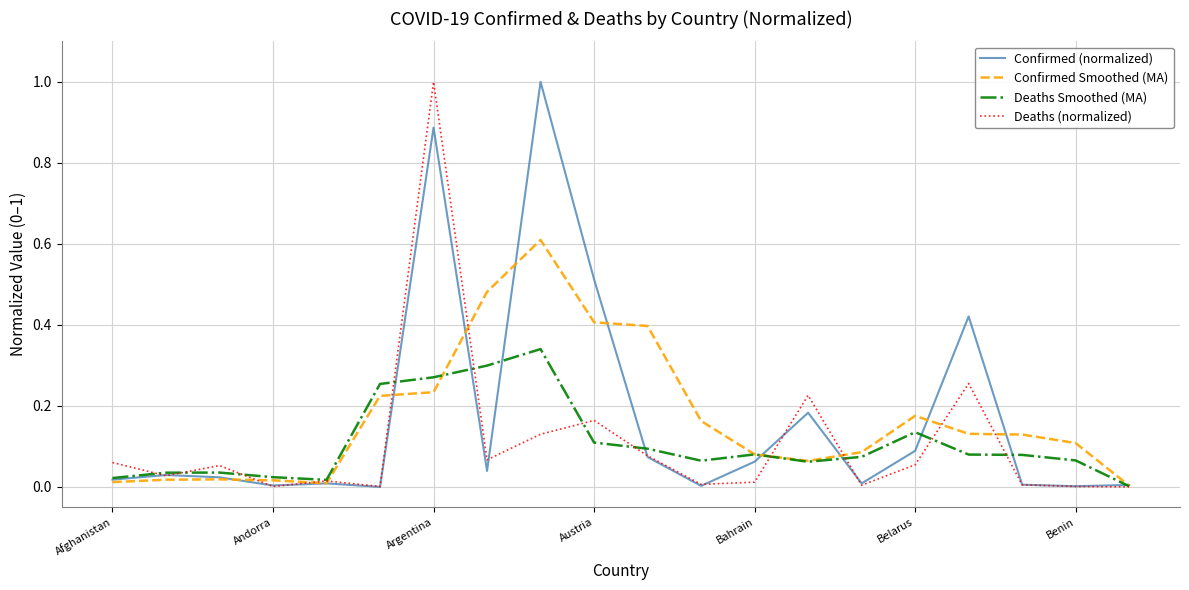

Count the number of data series in this chart.

4